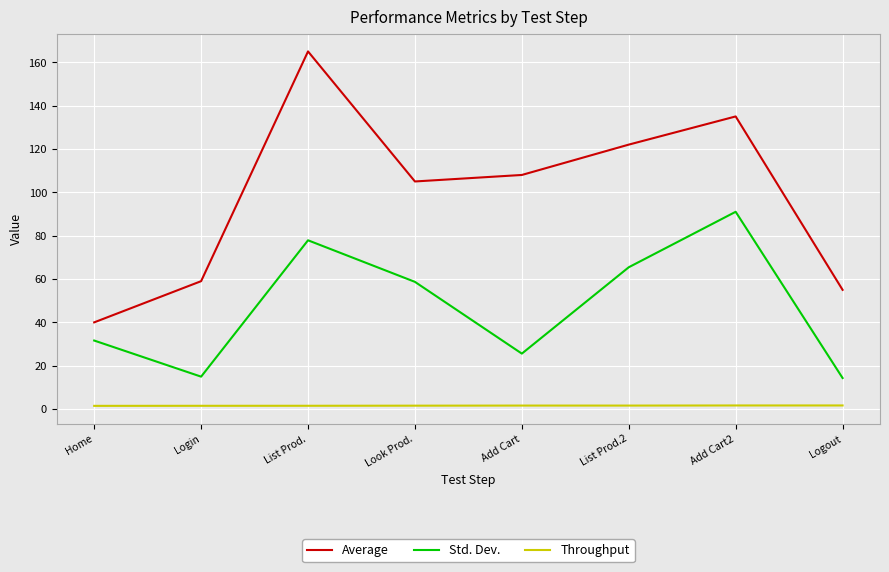

Which series has the widest spread of values?

Average